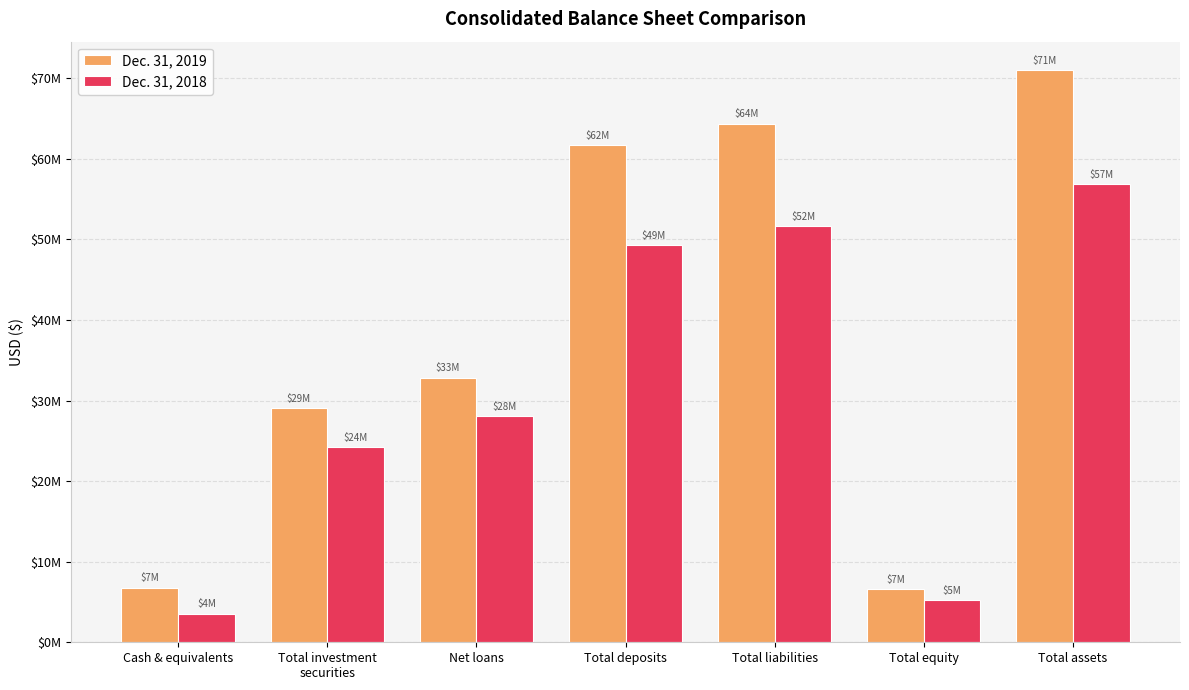

What is the label of the 4th bar from the left?

Total deposits